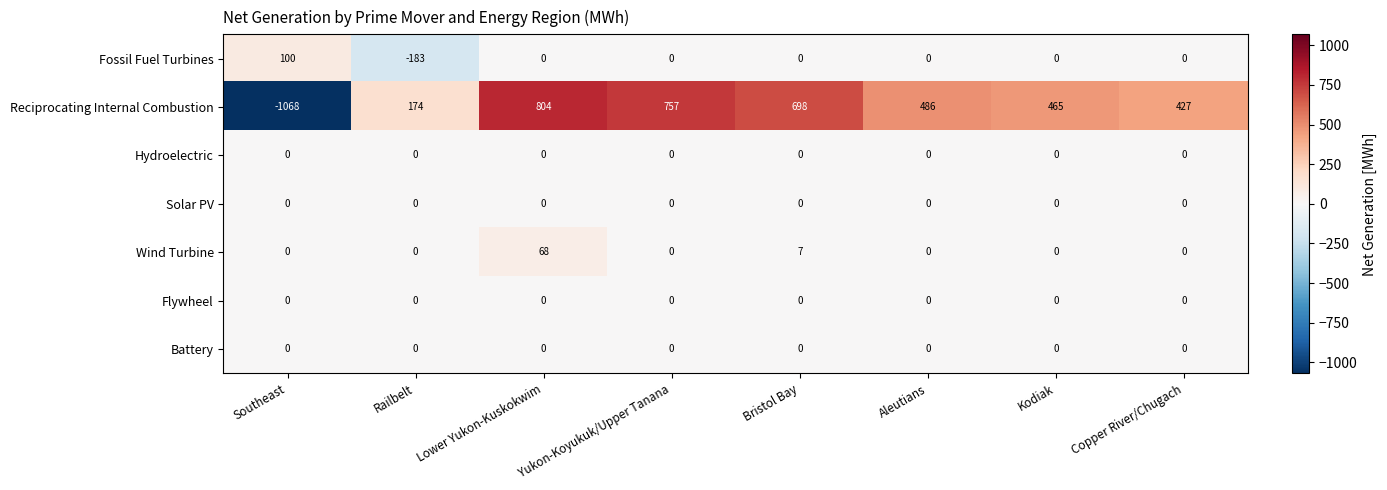

What is the difference between the Reciprocating Internal Combustion values at Copper River/Chugach and Yukon-Koyukuk/Upper Tanana?

330